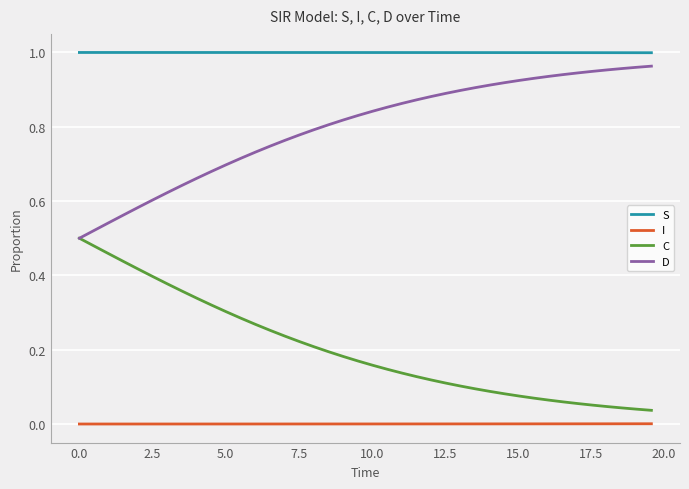

True or false: C and I cross at least once.

False